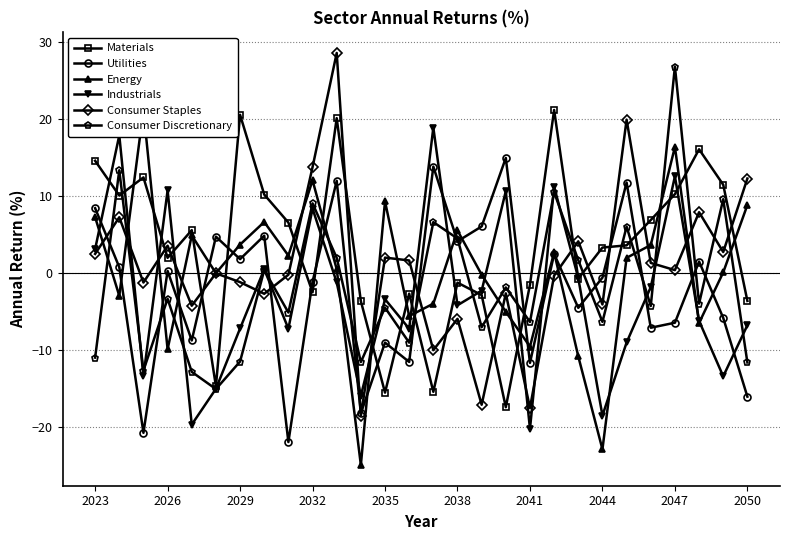

The value of Materials at 2038 is -1.2. True or false?

True